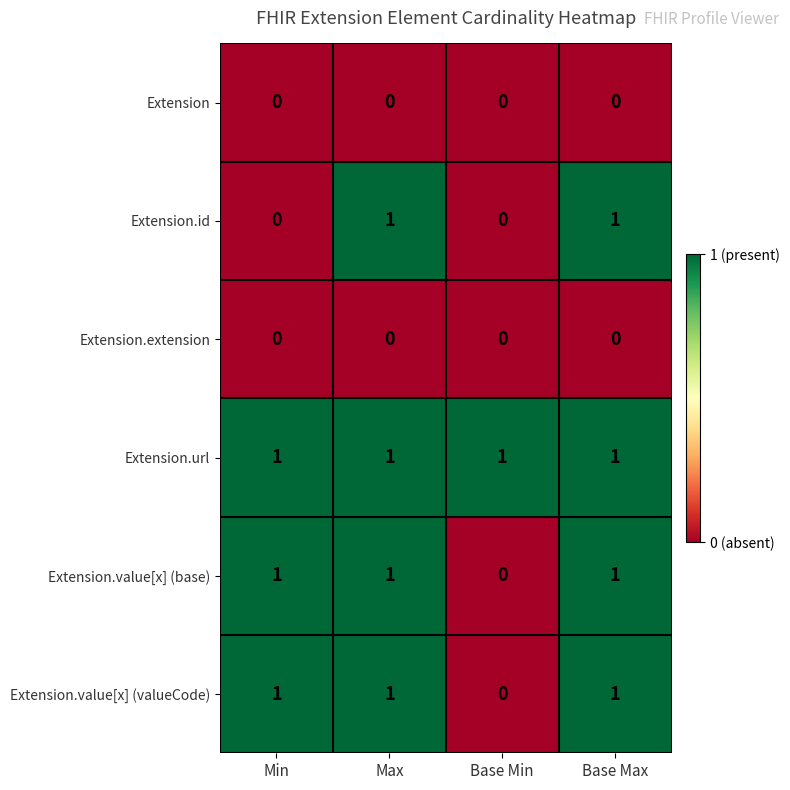

Reading left to right, transcribe all the data shown in this chart.

Extension: 0	0	0	0
Extension.id: 0	1	0	1
Extension.extension: 0	0	0	0
Extension.url: 1	1	1	1
Extension.value[x] (base): 1	1	0	1
Extension.value[x] (valueCode): 1	1	0	1